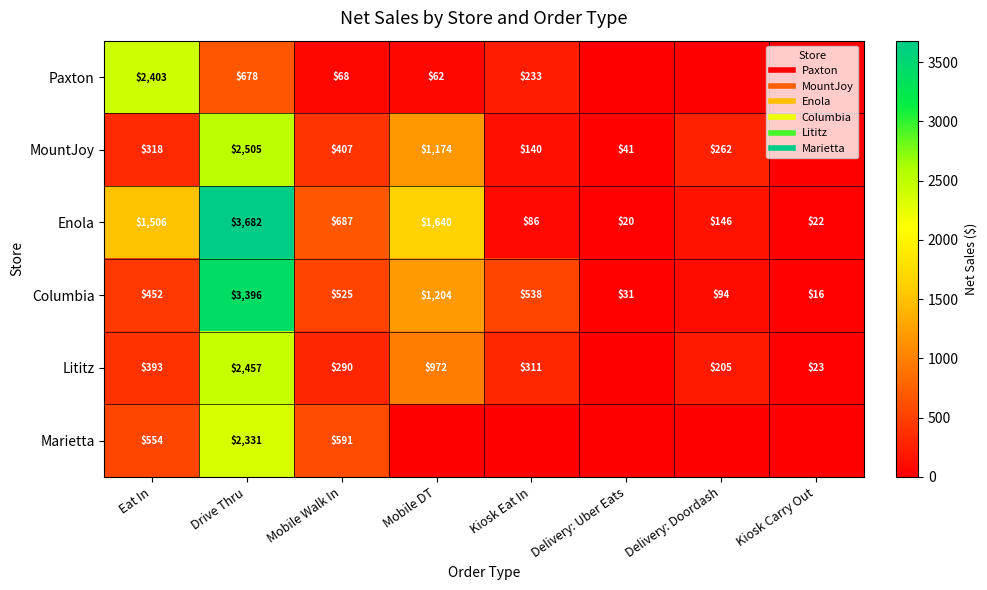

What is the difference between the second highest and second lowest values in the Lititz series?

949.8